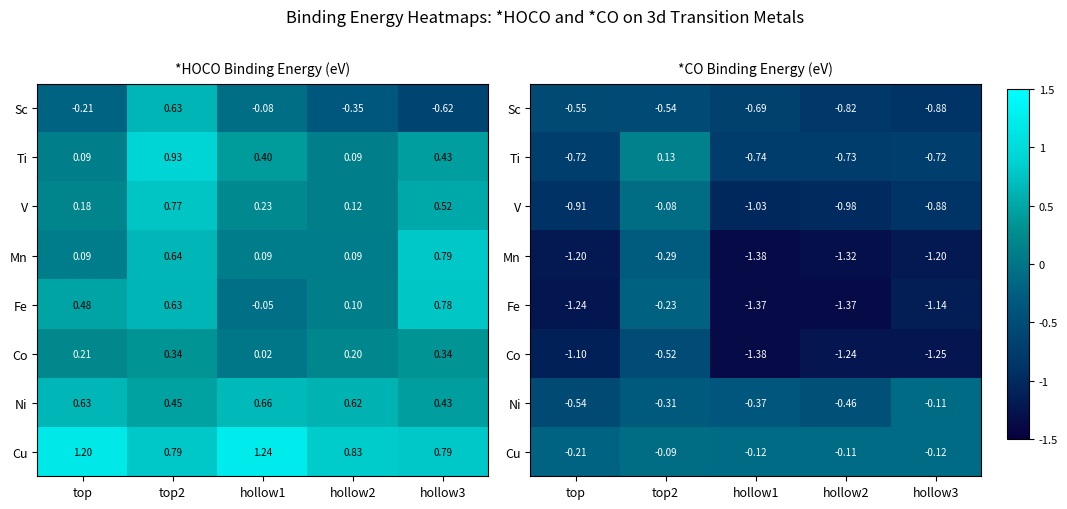

Which has a higher value, hollow1 or hollow2?

hollow1